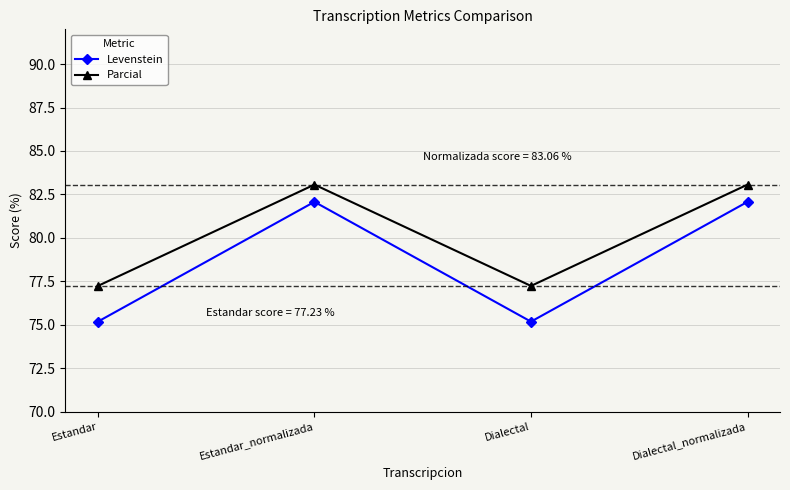

What is the label of the 2nd point from the left?

Estandar_normalizada